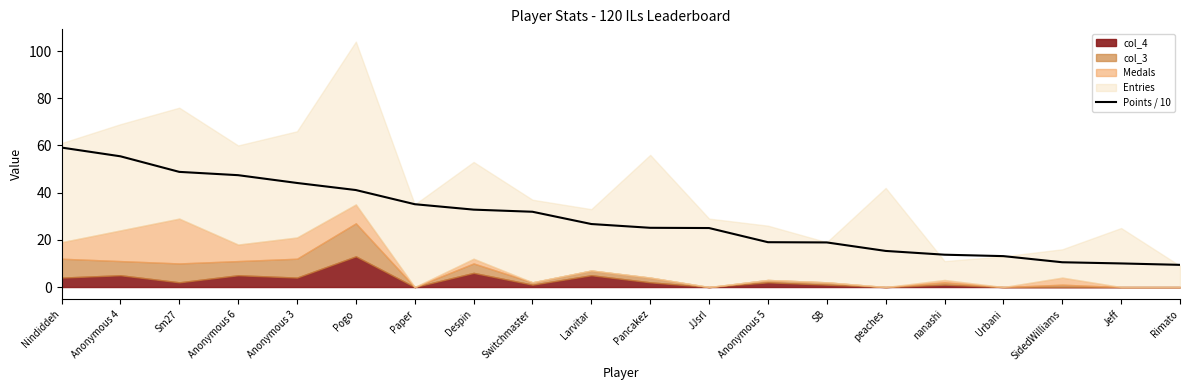

What is the sum of the values at Paper and nanashi?

48.8